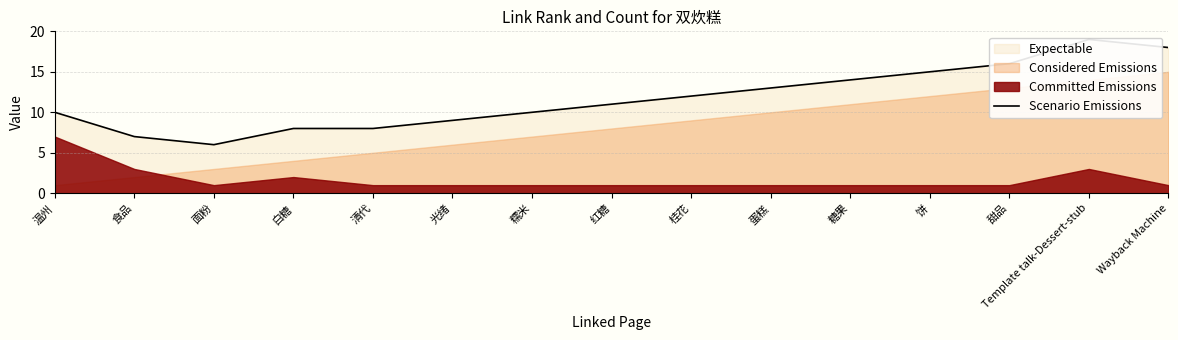

What position from the right is 温州?

15